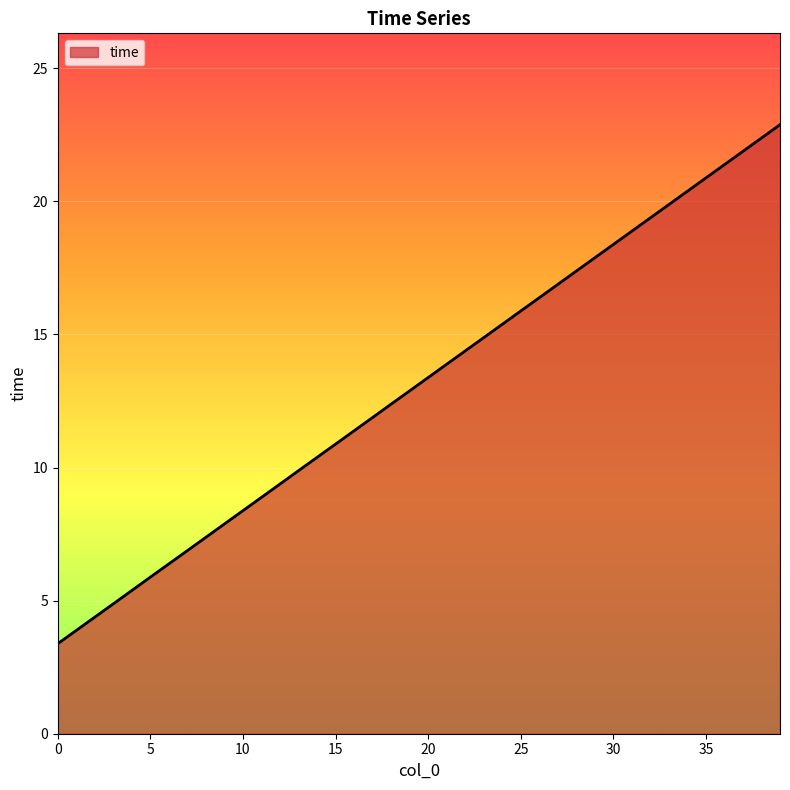

What is the difference between the maximum and minimum values?

19.5